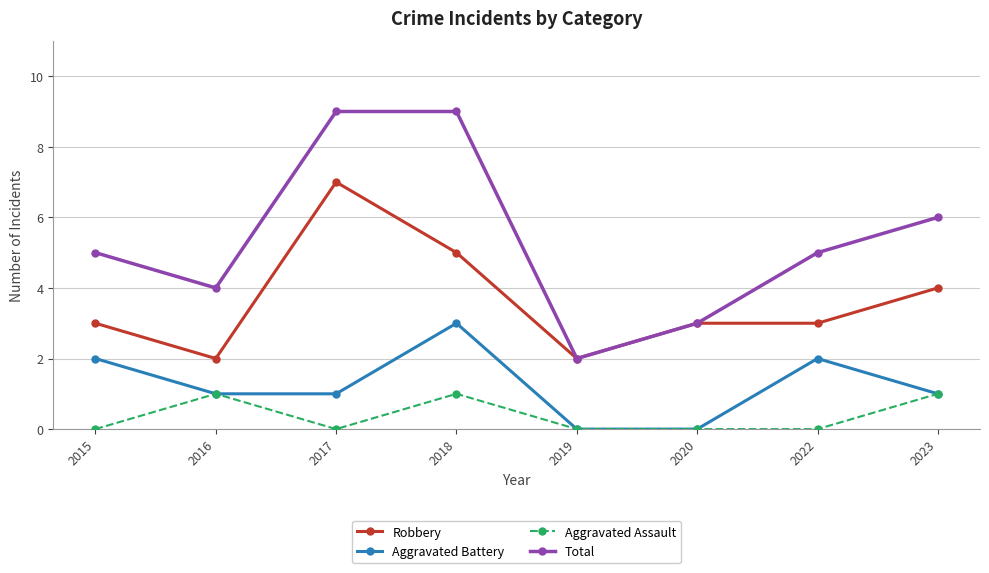

True or false: Aggravated Assault has more than 1 interior local peaks.

True